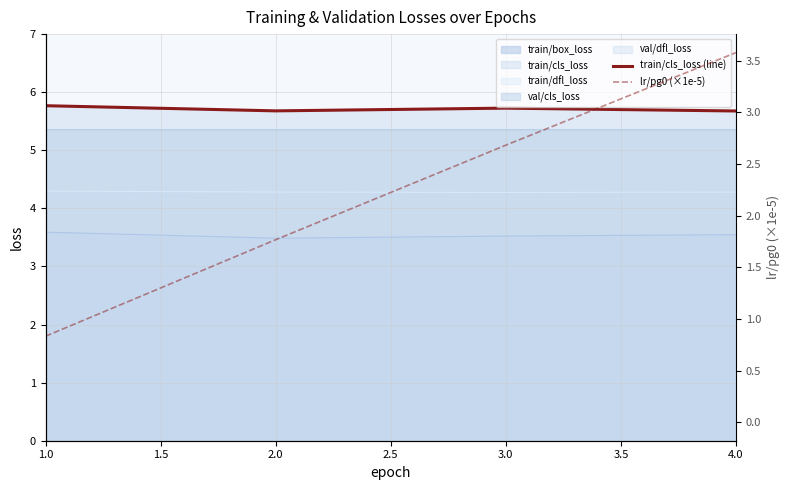

Which series has the largest total across all categories?

train/cls_loss (line)